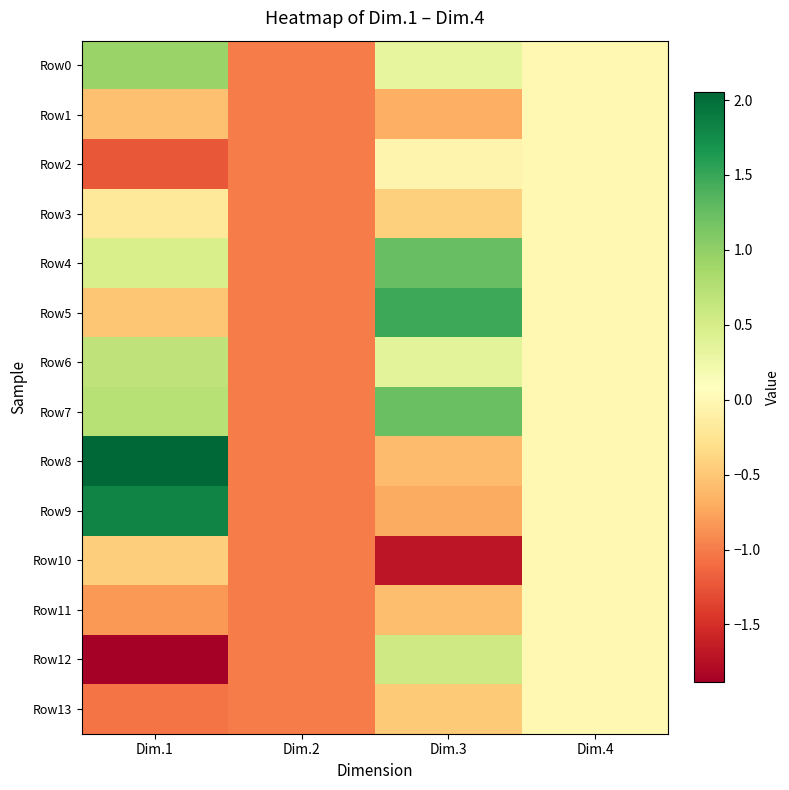

How many series are shown in this chart?

14